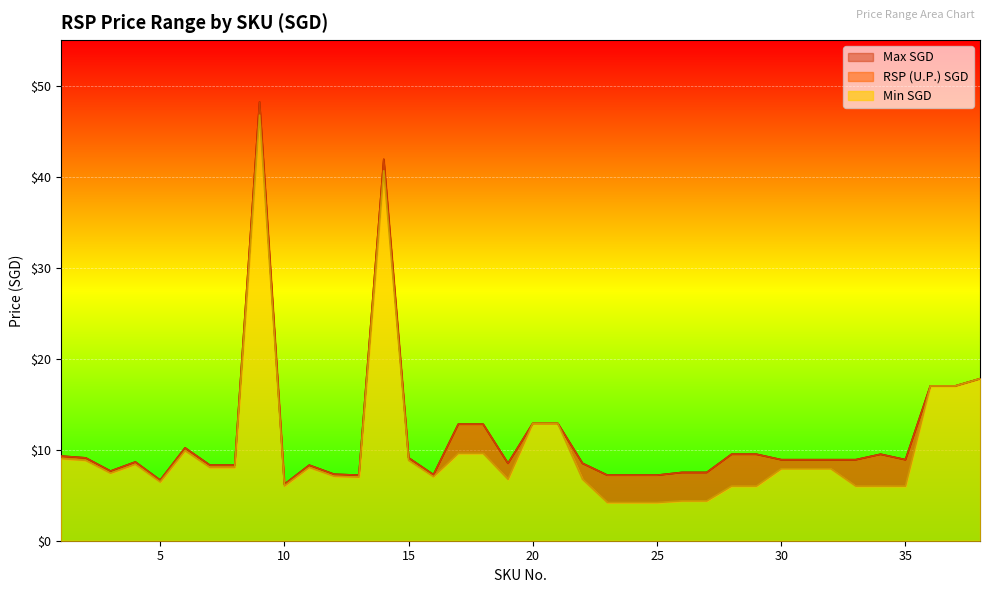

What are all the series names shown in the legend?

Min SGD, RSP (U.P.) SGD, Max SGD